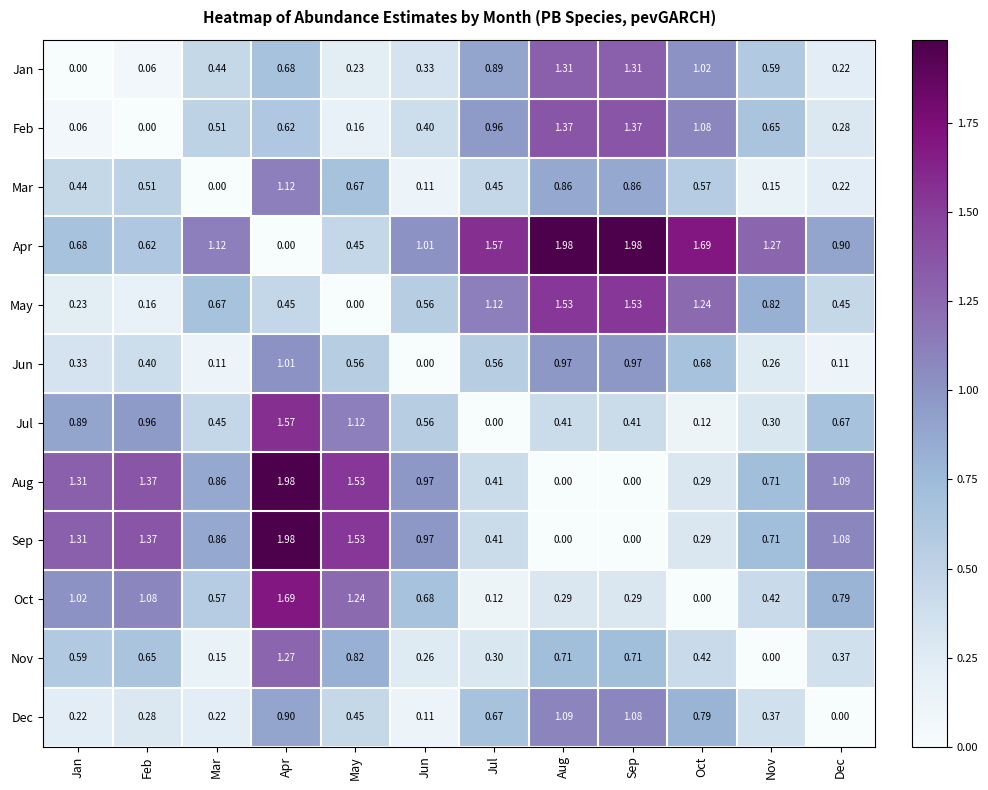

At which label does Dec reach its minimum?

Dec